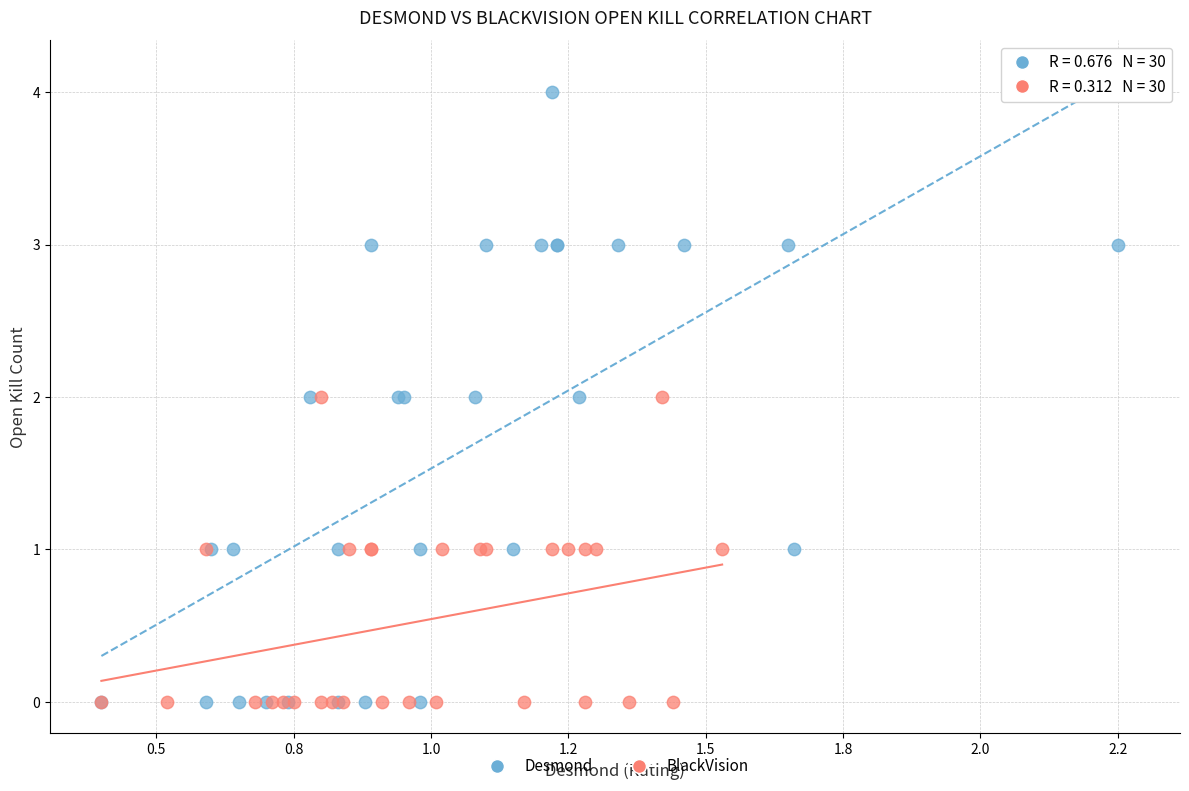

Which series reaches the maximum Y coordinate?

Desmond